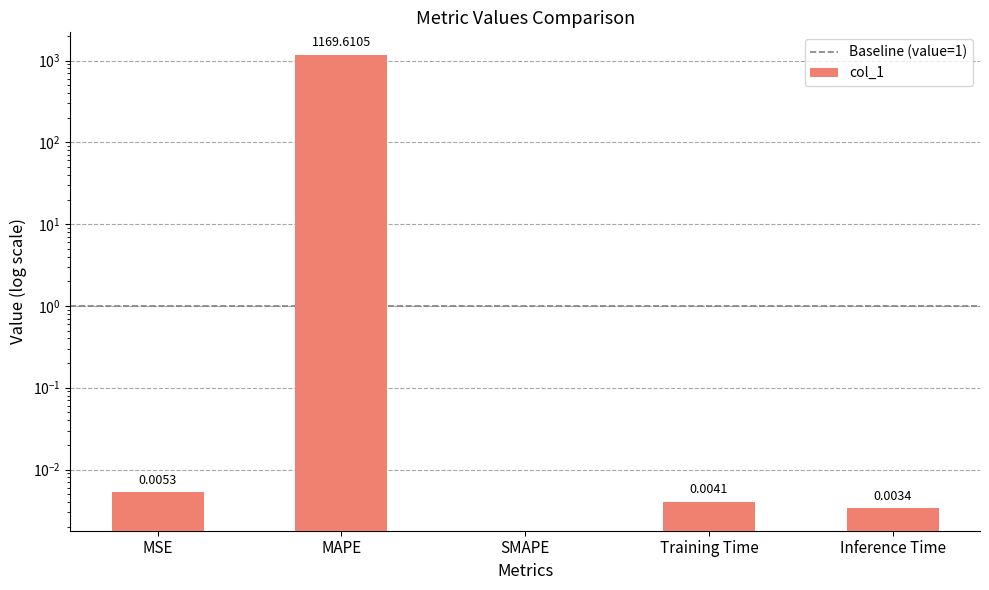

Is it true that the value at SMAPE is 0.0?

True